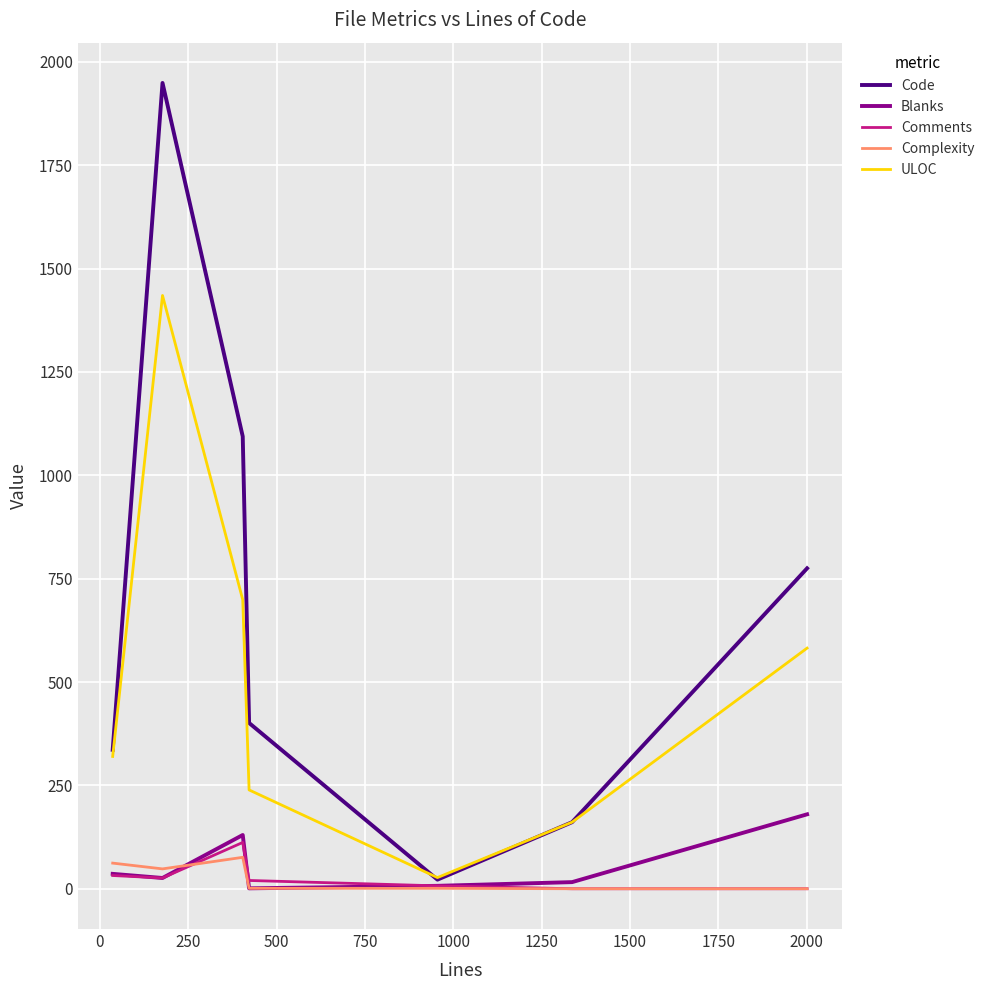

Which series has the widest spread of values?

Code